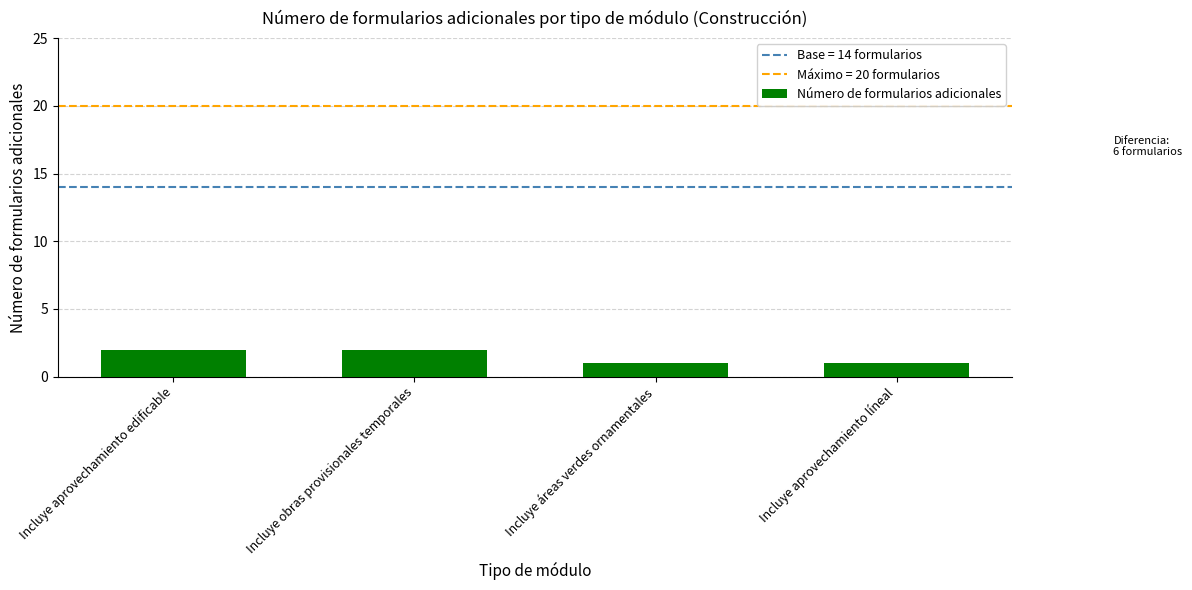

What is the difference between the maximum and minimum values?

1